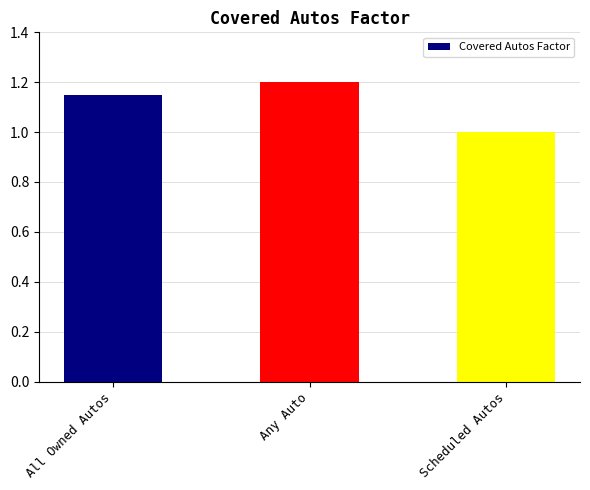

Rank the categories by value from highest to lowest.

Any Auto, All Owned Autos, Scheduled Autos